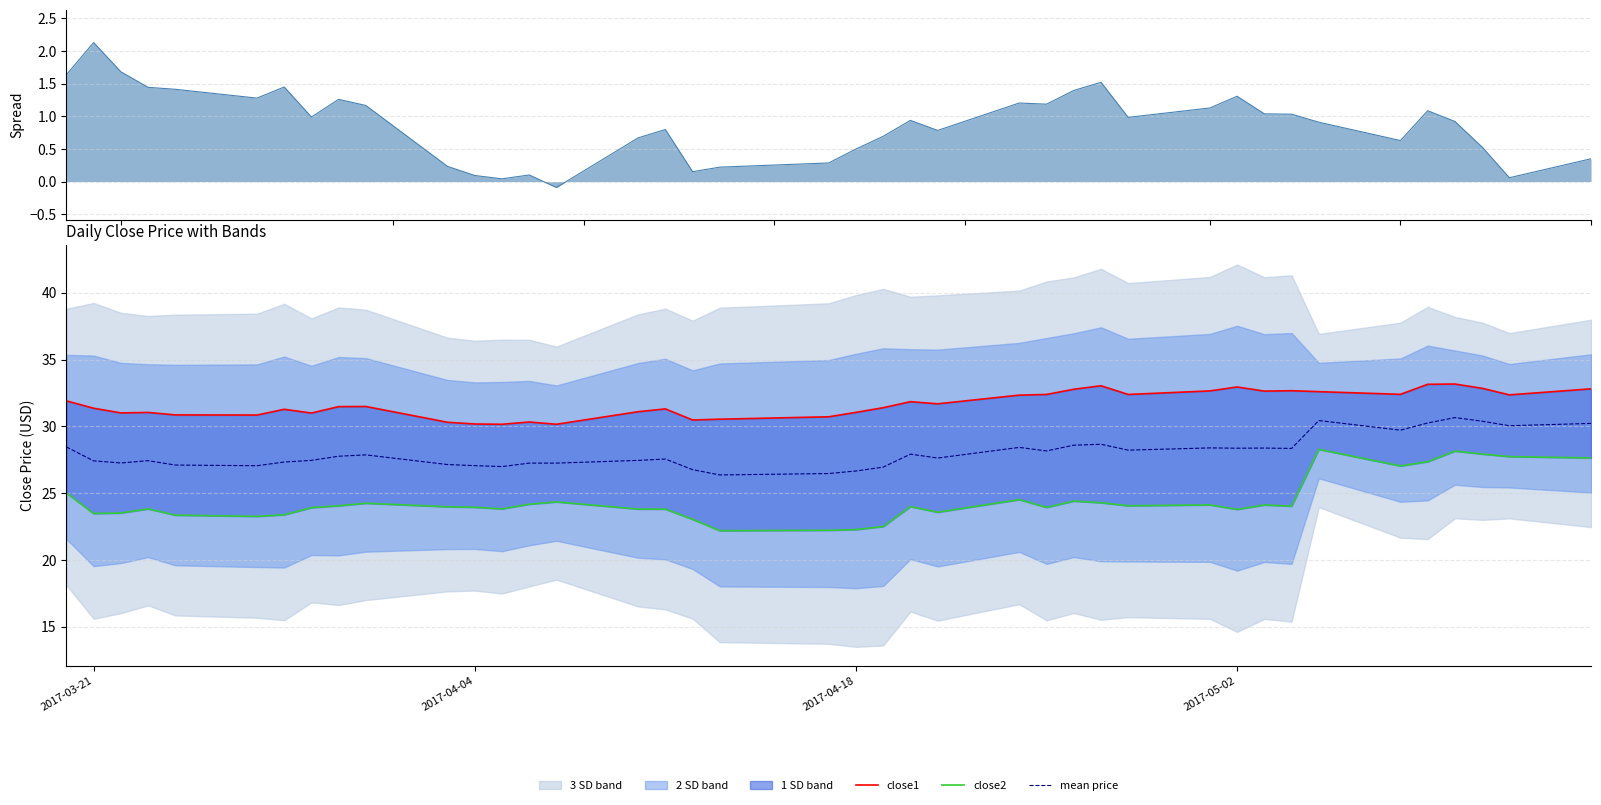

True or false: close2 and mean price cross at least once.

False